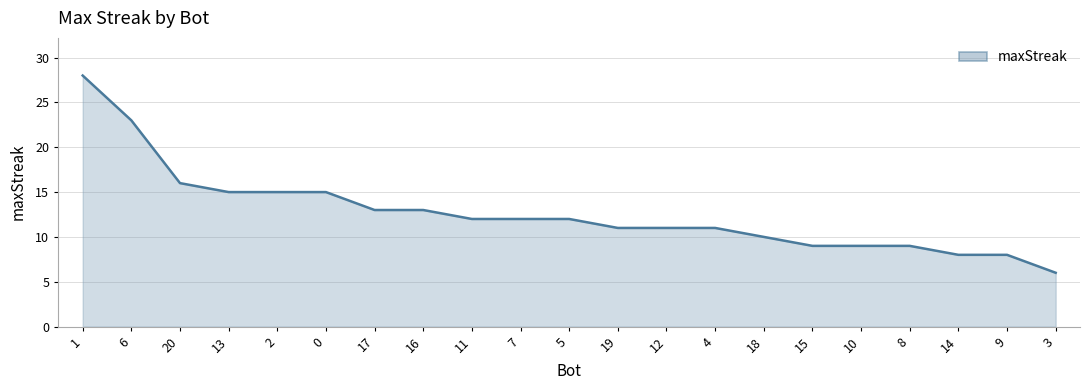

What is the change in value from 6 to 20?

-7